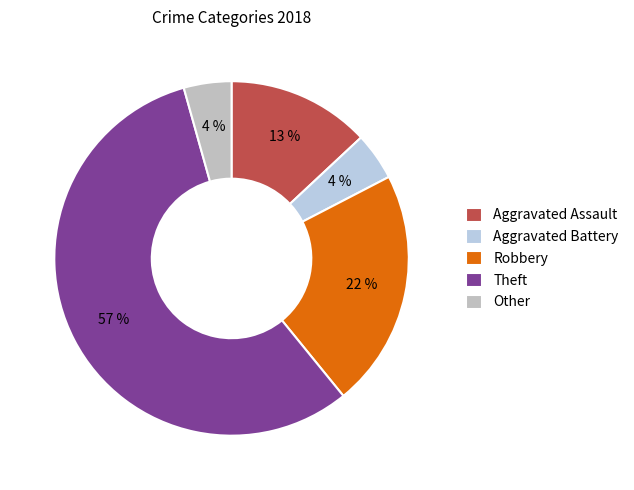

What is the ratio of the value at Other to the value at Aggravated Assault?

0.3